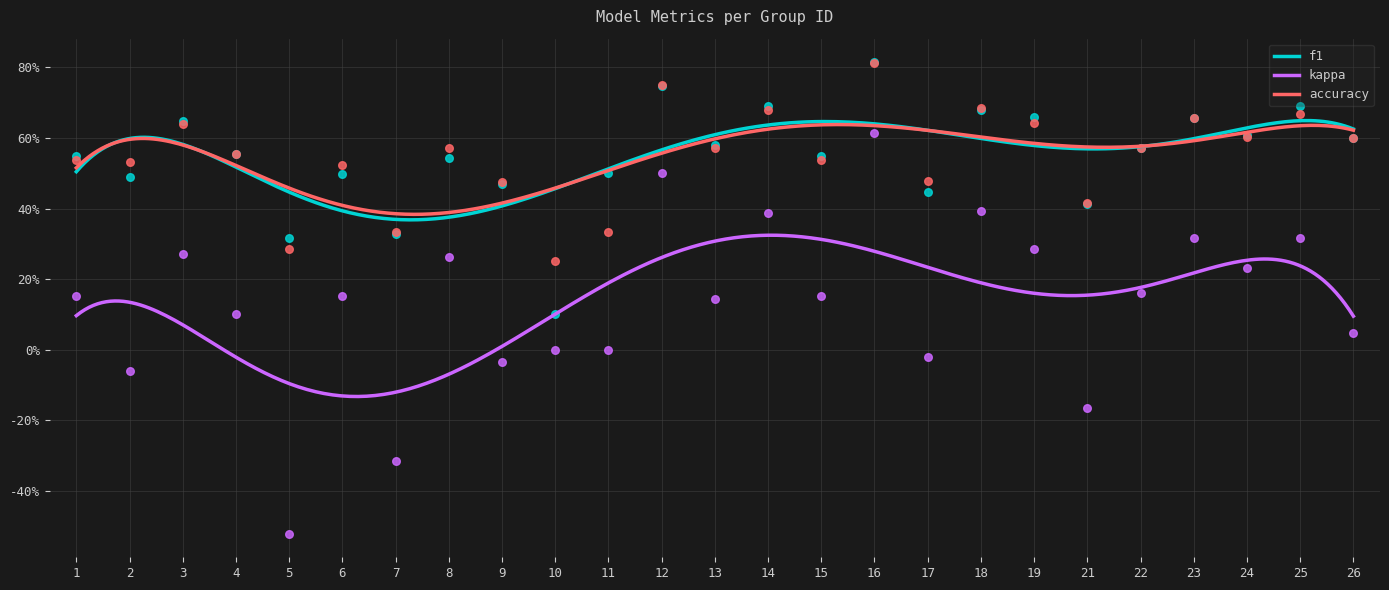

At how many categories does at least one series exceed 0?

25